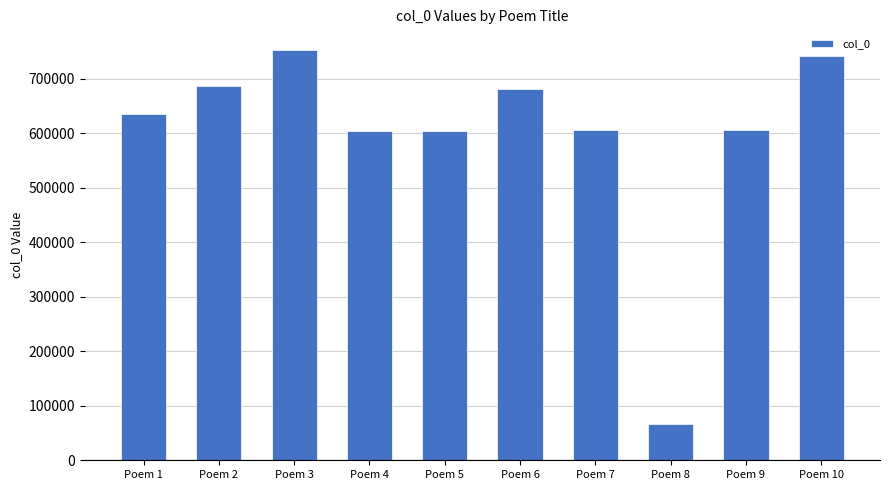

At which category does the chart reach its minimum across all series?

Poem 8